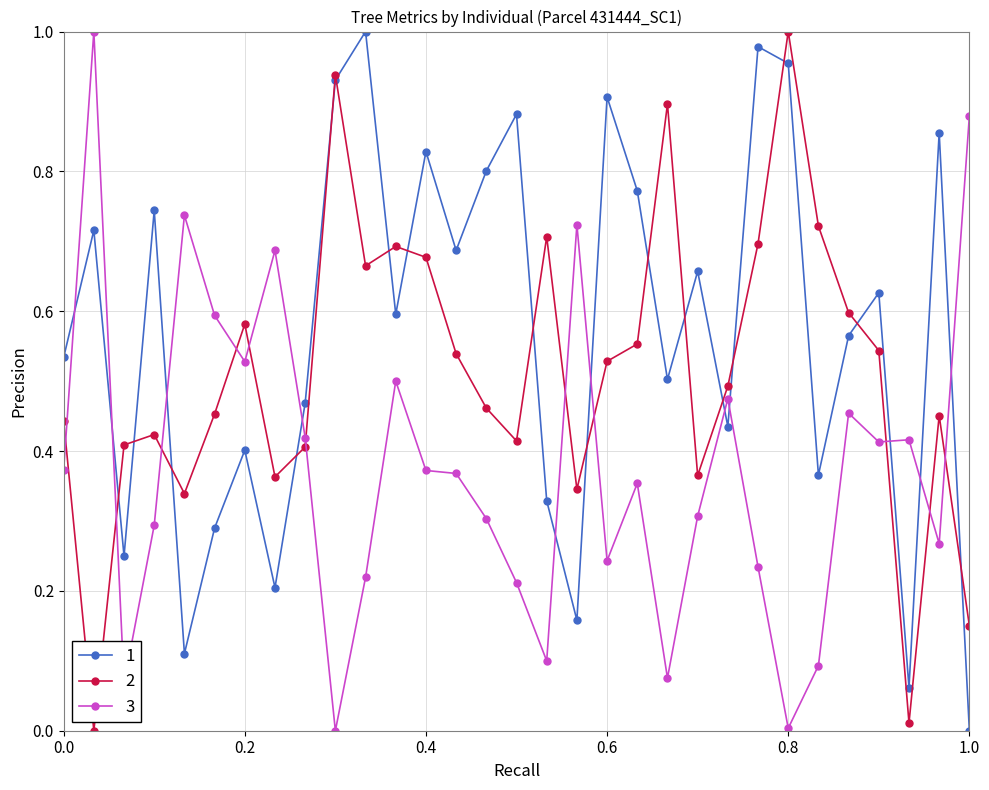

True or false: 2 has more than 2 interior local peaks.

True